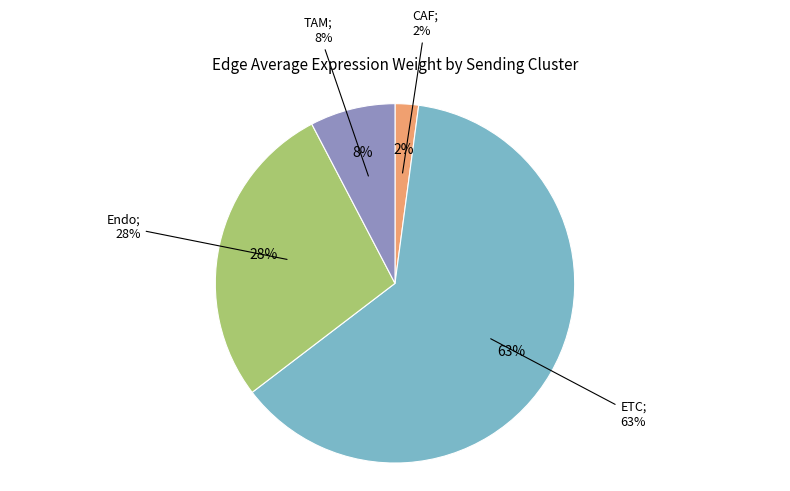

Which slice is the largest?

ETC